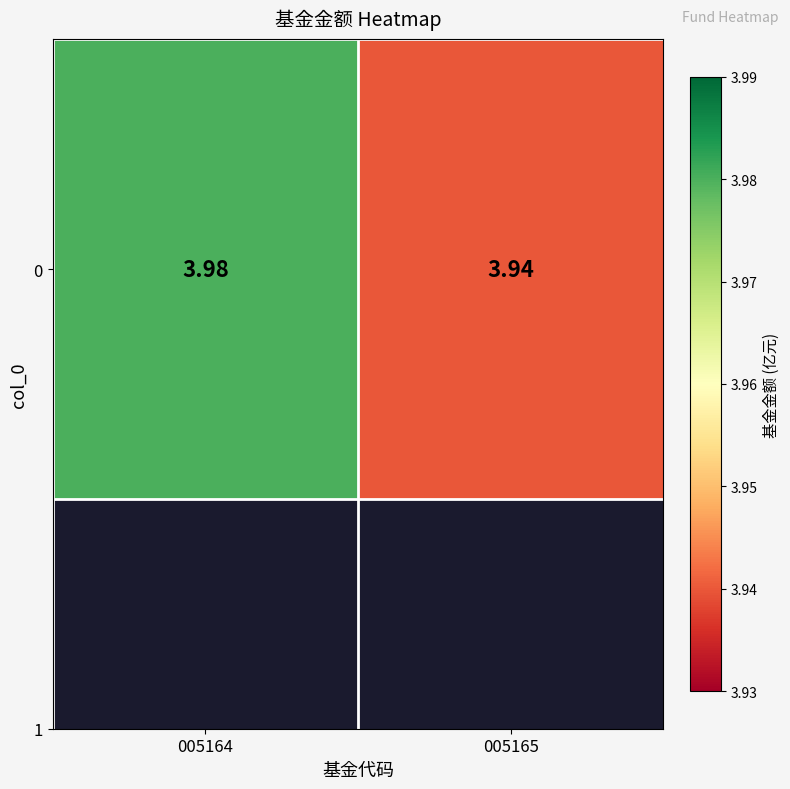

Reading left to right, what are all the values shown in this chart?

005164=4.0	005165=3.9